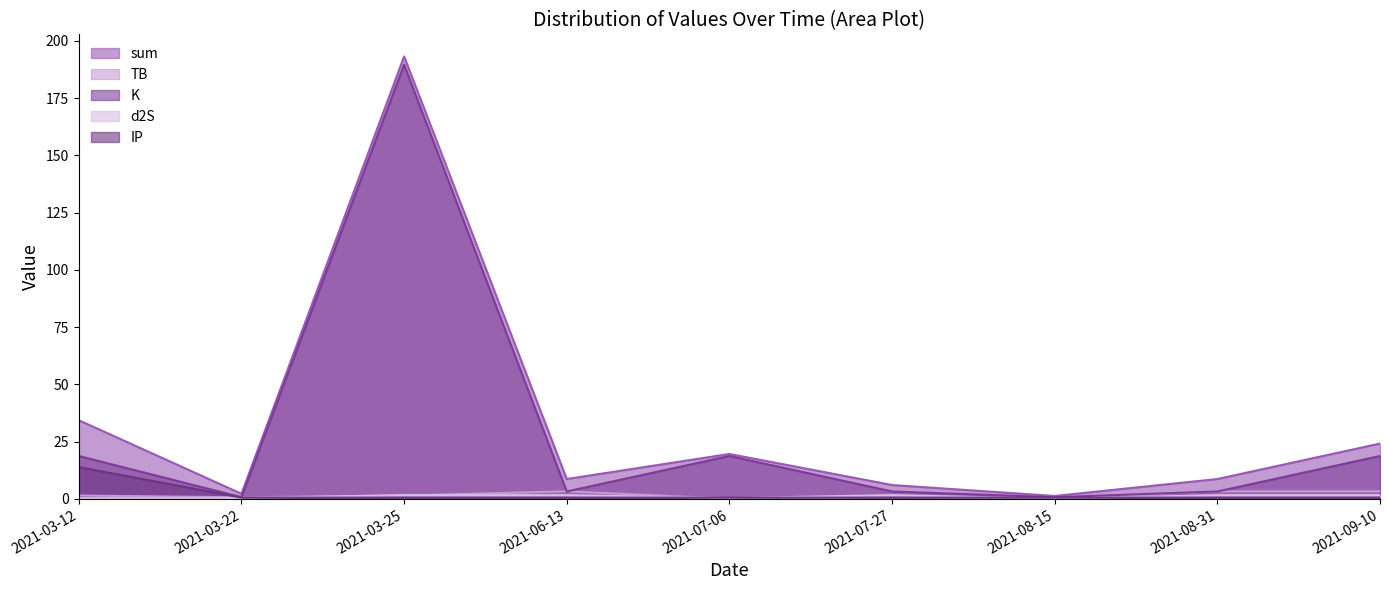

What is the label of the 3rd point from the right?

2021-08-15